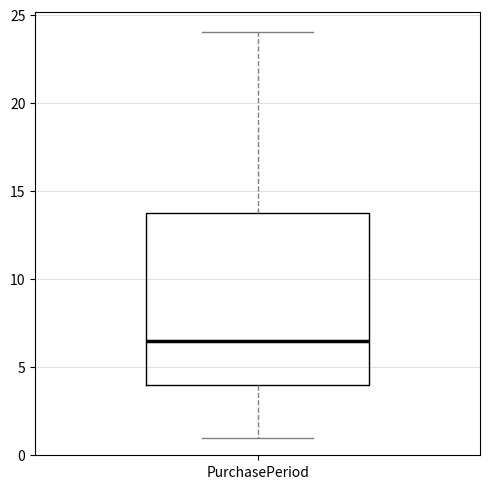

Read this box plot against the y-axis: the position of the median line, the range covered by the box, and the ends of both whiskers. The values are not printed on the chart, so give them approximately, as read against the axis.

median 6.5, box 4.0 to 14.0, whiskers 1.0 to 24.0